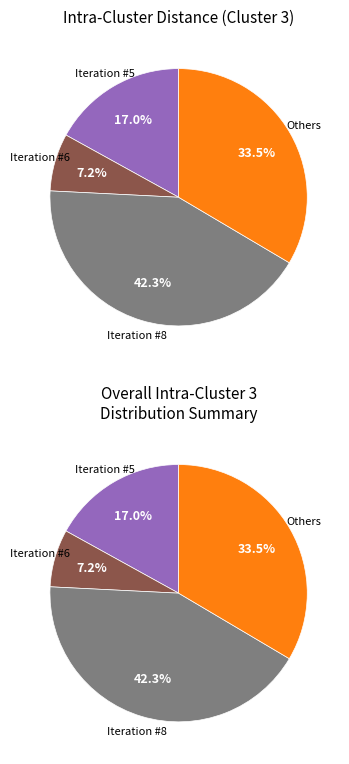

To the nearest percent, what portion does Iteration #6 represent?

7%